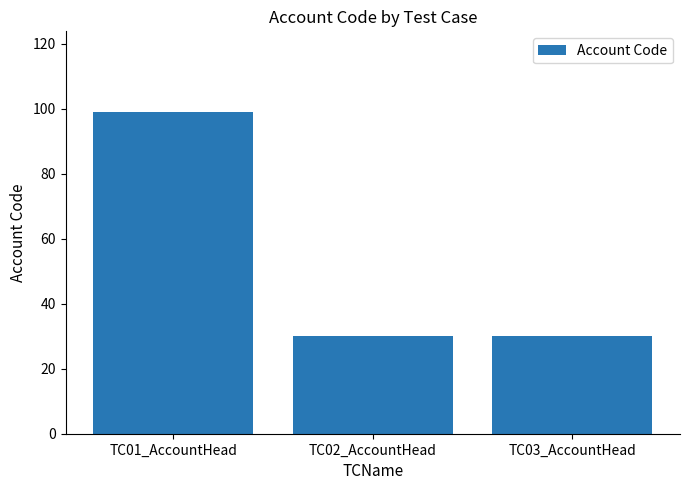

What is the sum of all values?

159